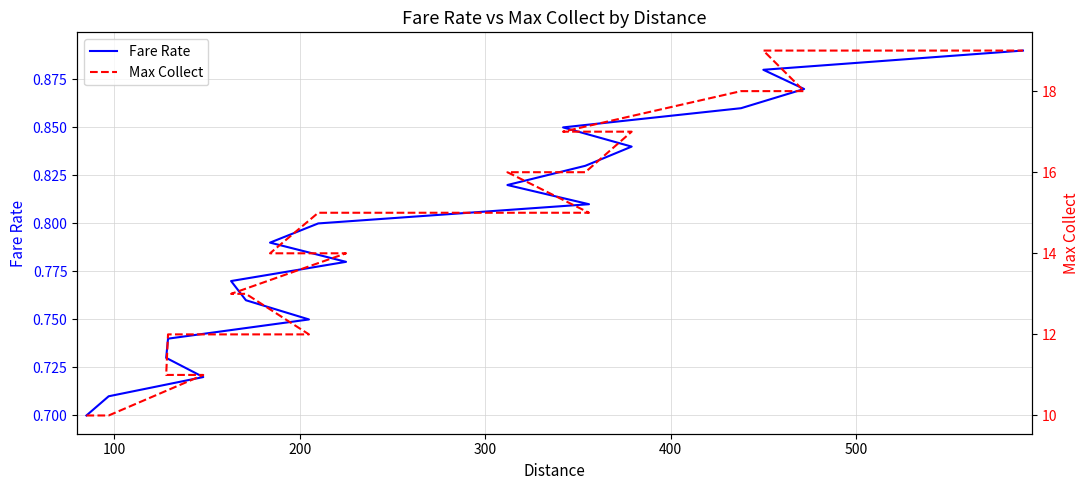

True or false: Max Collect has more than 2 points higher than both neighbors.

False